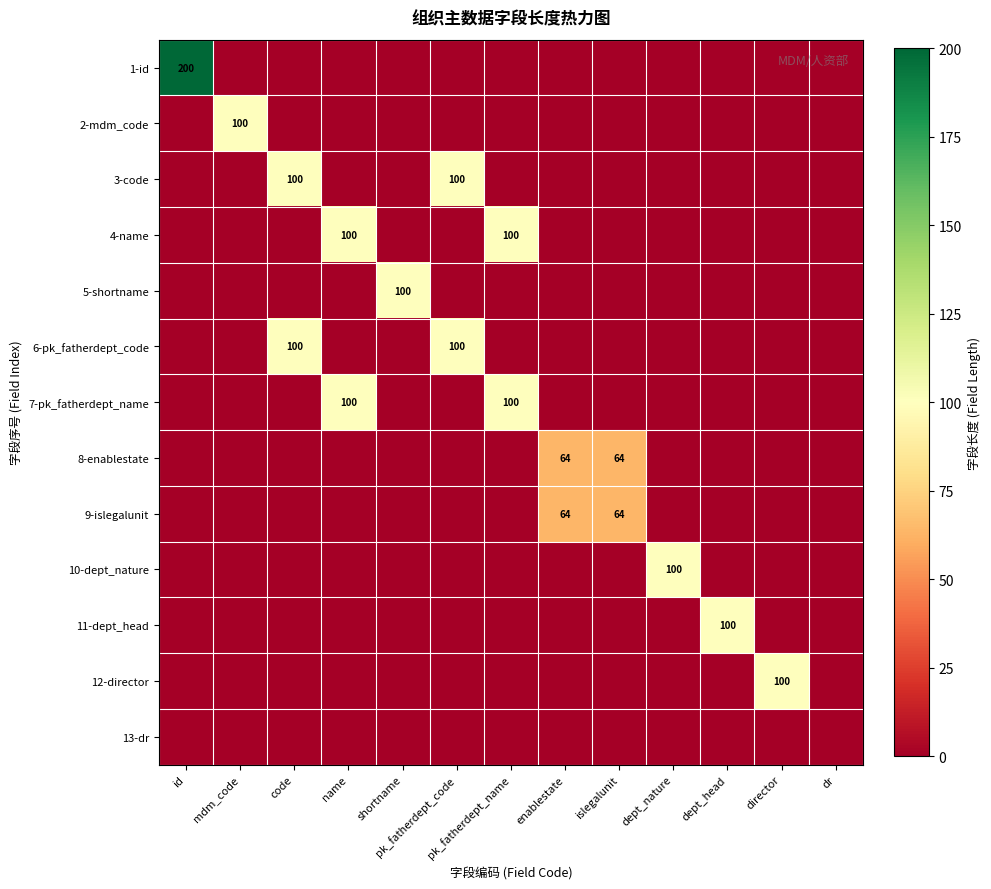

At which category does the chart reach its peak across all series?

id